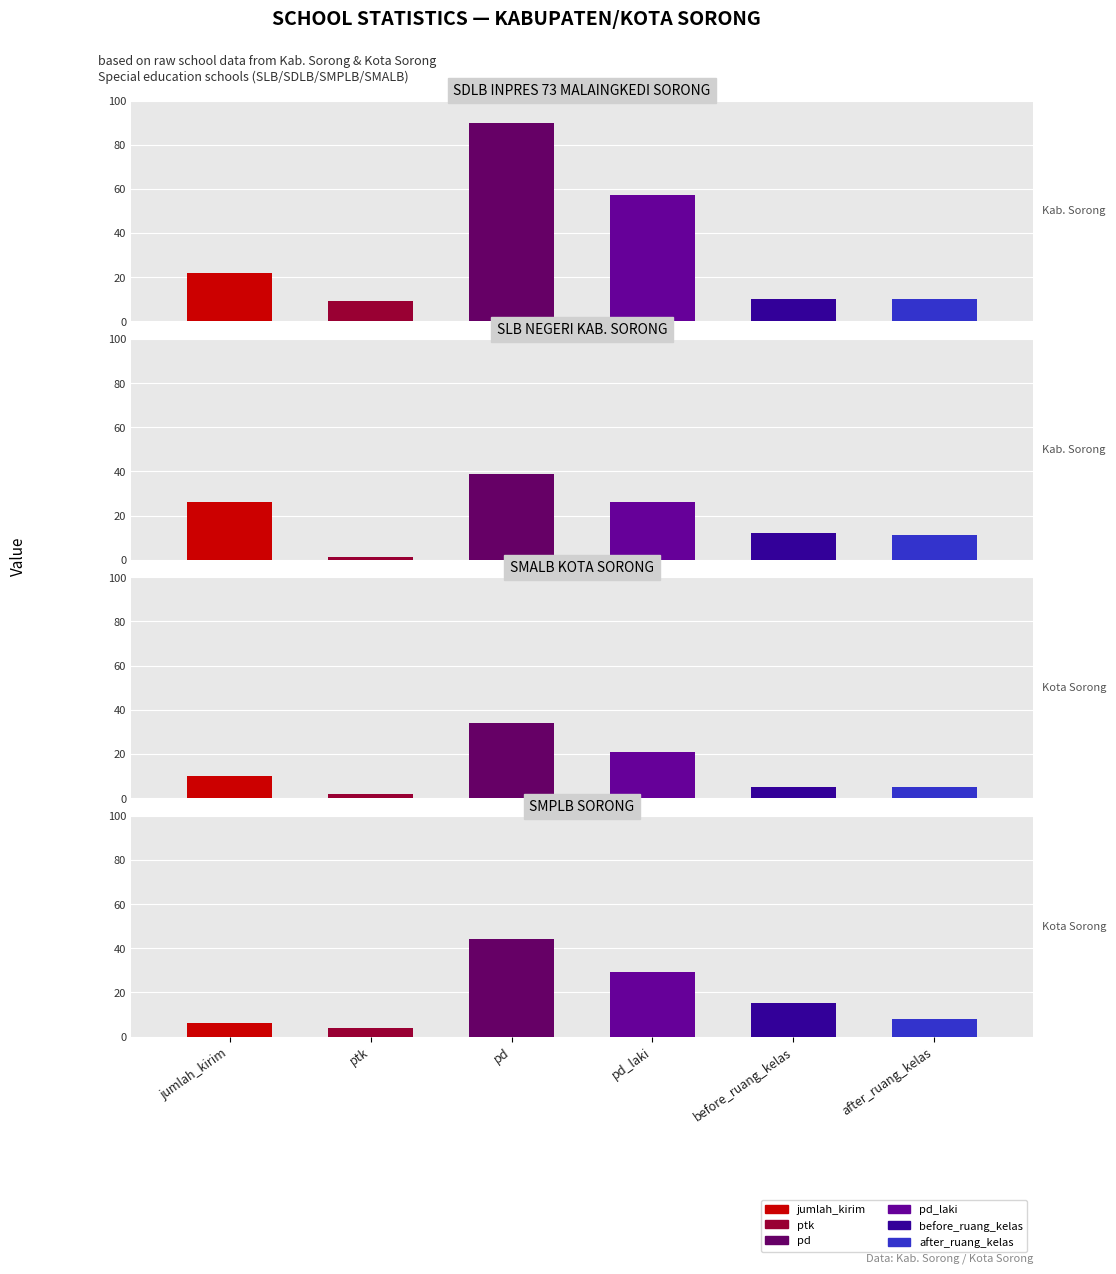

Reading left to right, extract all data points from this chart.

jumlah_kirim: 0=22	1=26	2=10	3=6
ptk: 0=9	1=1	2=2	3=4
pd: 0=90	1=39	2=34	3=44
pd_laki: 0=57	1=26	2=21	3=29
before_ruang_kelas: 0=10	1=12	2=5	3=15
after_ruang_kelas: 0=10	1=11	2=5	3=8